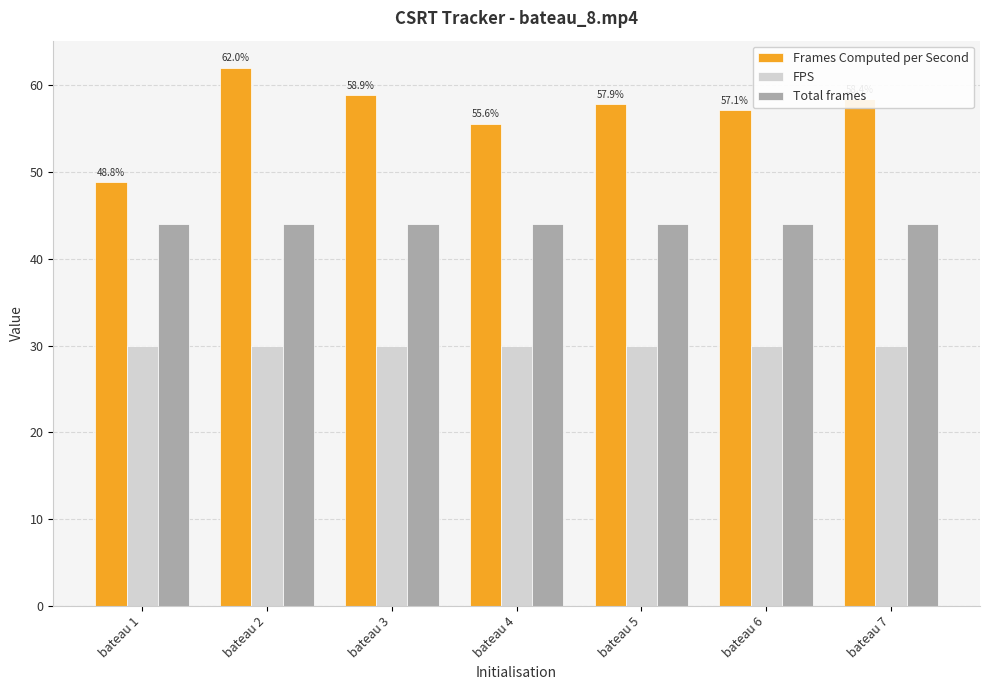

How many bars are there in each group?

3